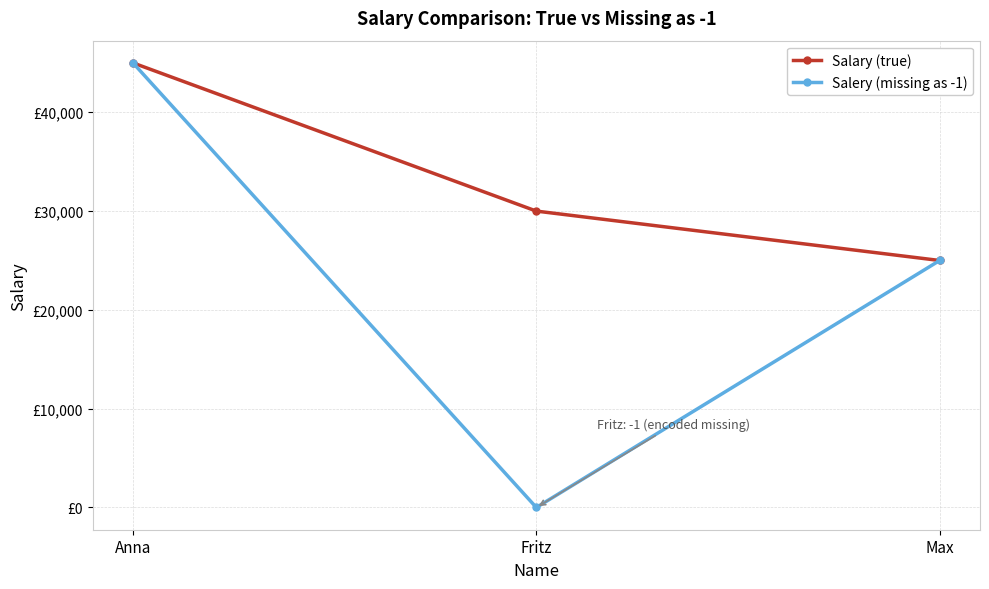

List the series in order of their peak value, highest first.

Salary (true), Salery (missing as -1)